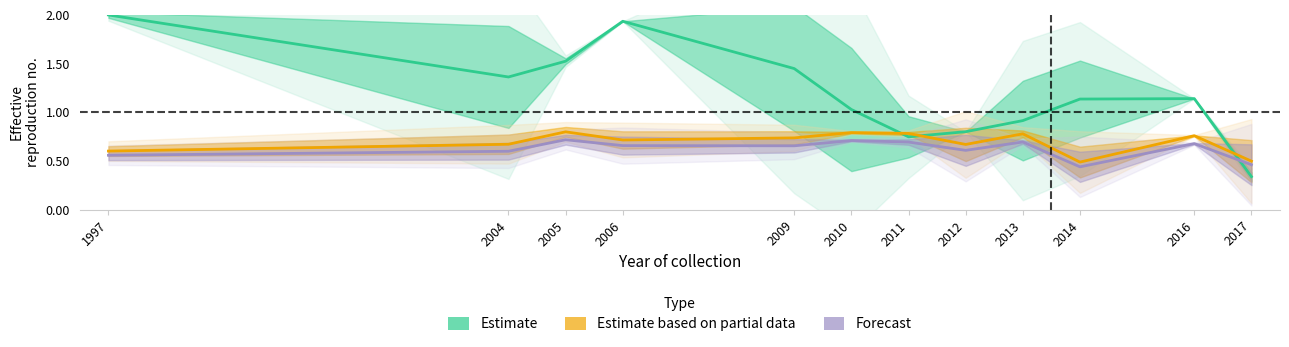

What is the difference between the maximum and minimum values in the Estimate based on partial data series?

0.3